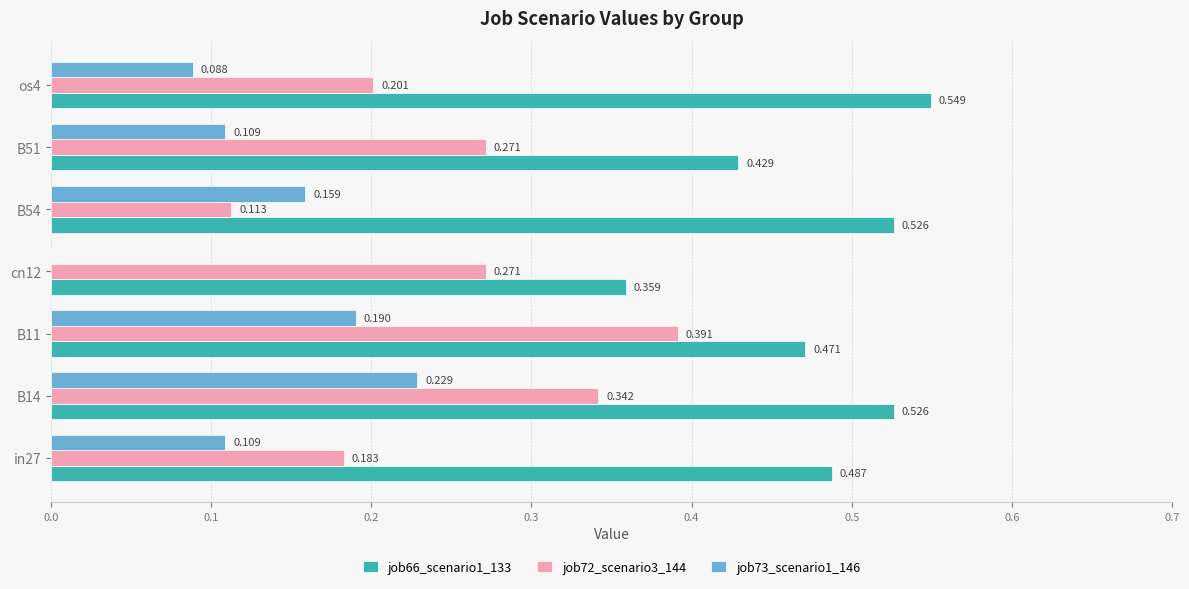

Is the value of job73_scenario1_146 at B54 greater than the value of job72_scenario3_144 at os4?

No